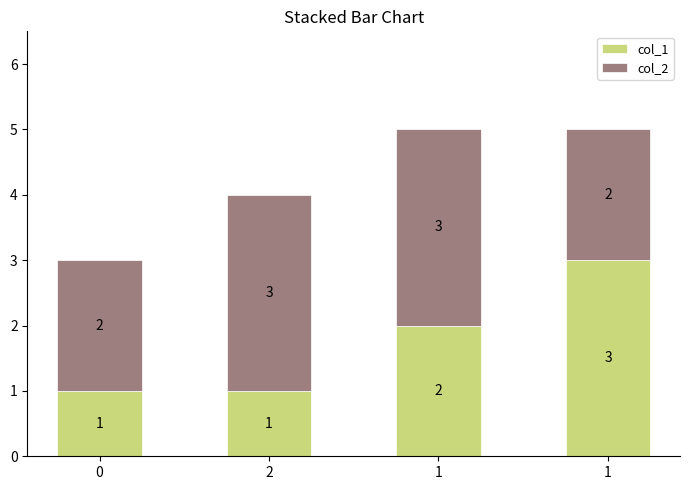

Are the bars grouped side by side (vs. stacked)?

No